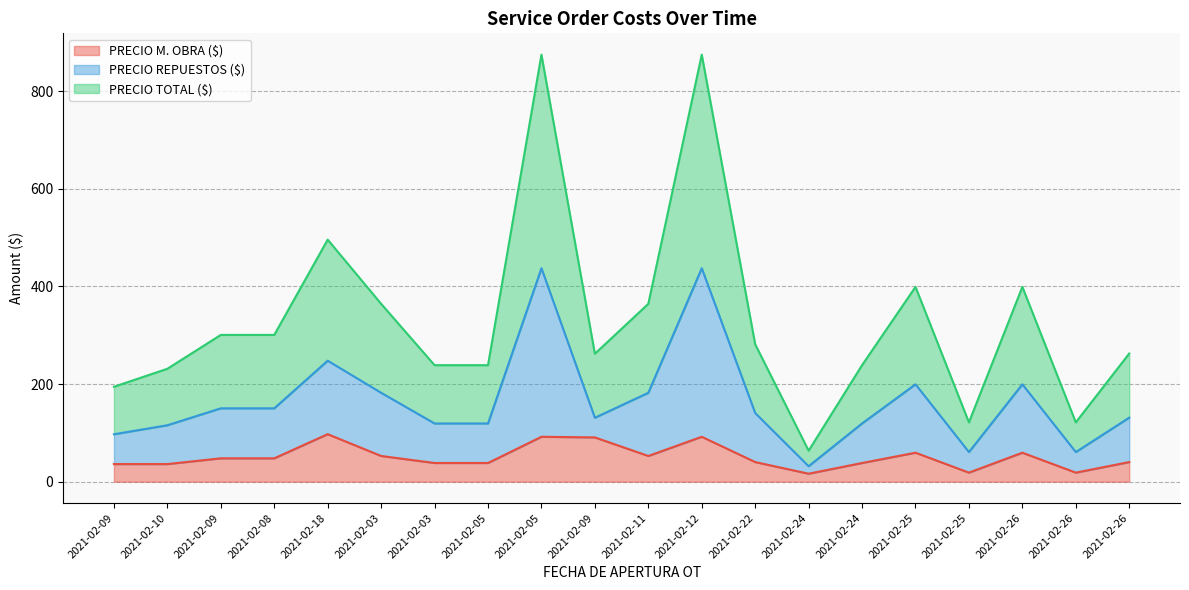

Count the number of categories in the chart.

20